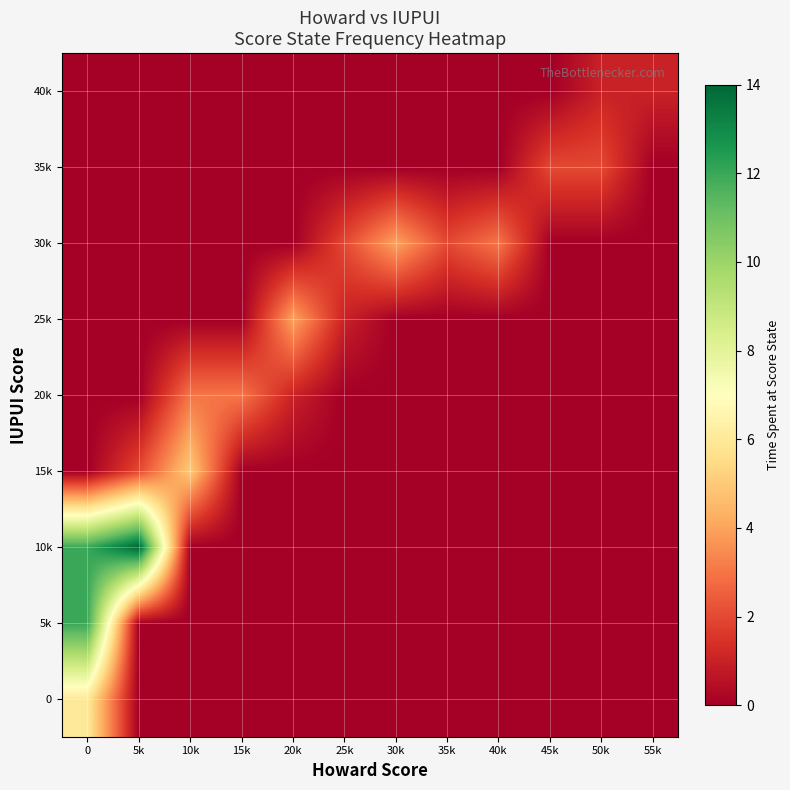

What is the total value across all series at 25k?

3